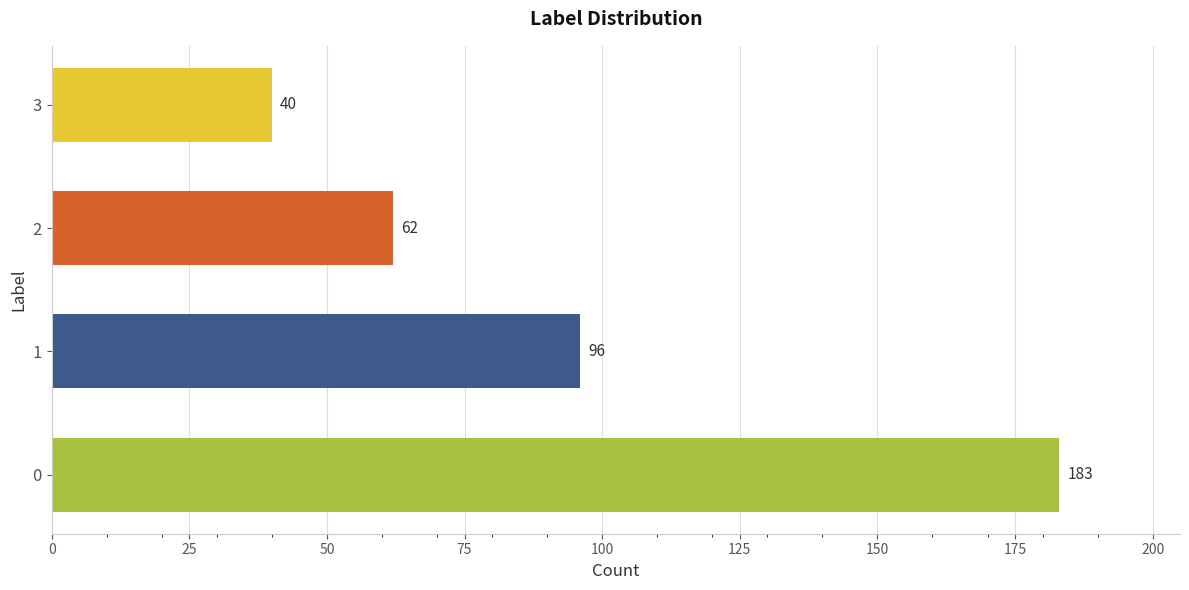

What is the change in value from 1 to 3?

-56